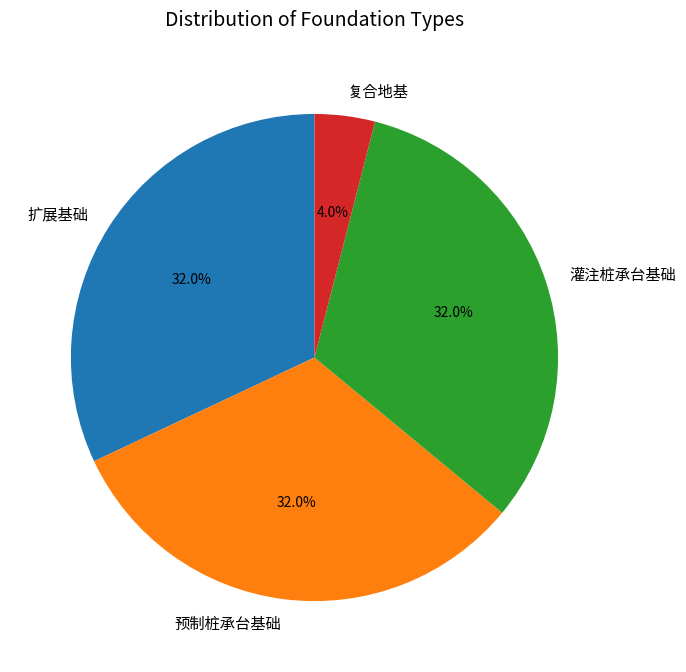

To the nearest percent, what is the difference between the largest and smallest slice percentages?

28%